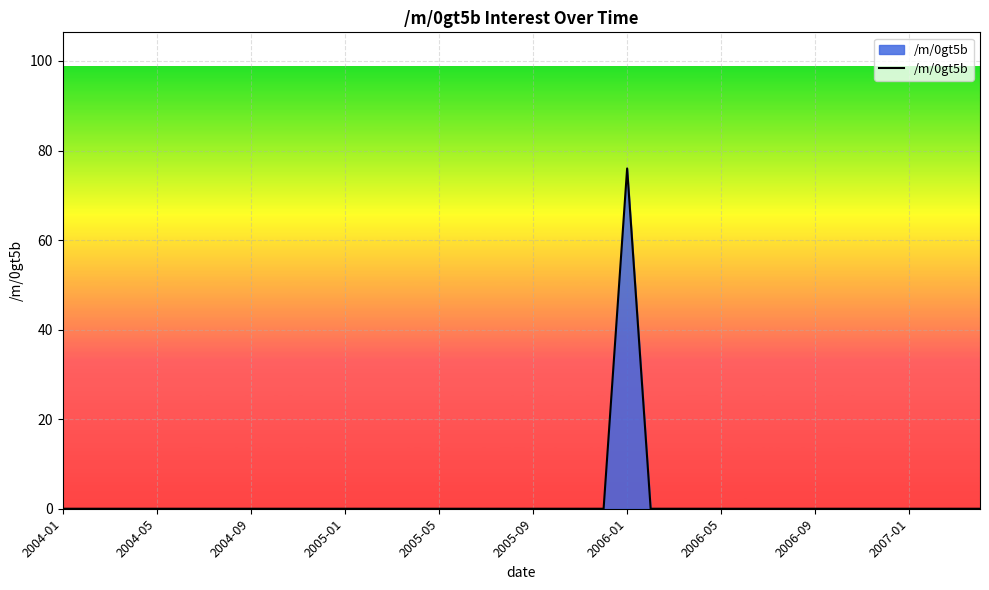

What is the sum of all values?

76